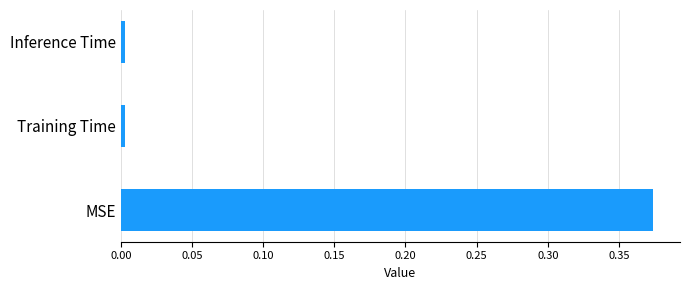

How many bars are there in total?

3